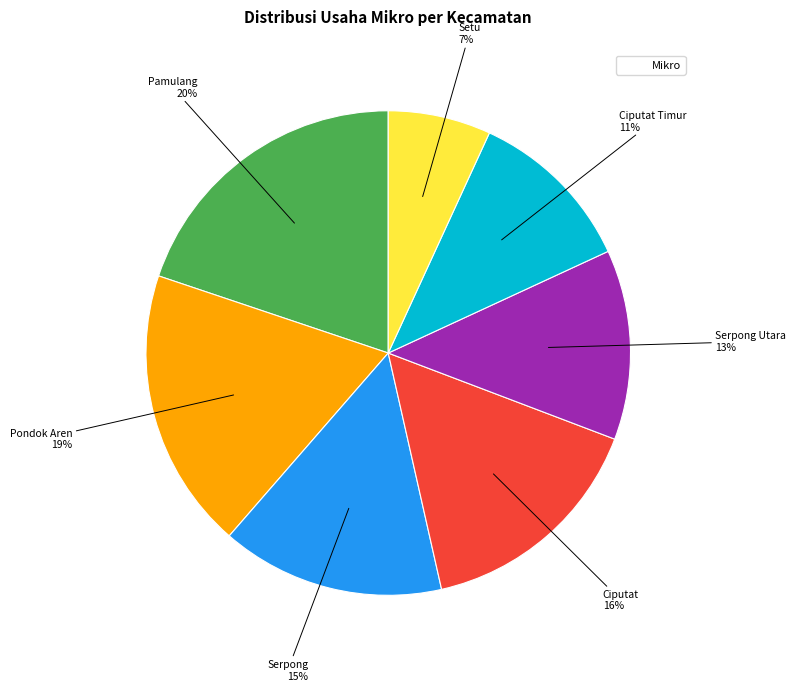

Count the number of slices in the pie.

7